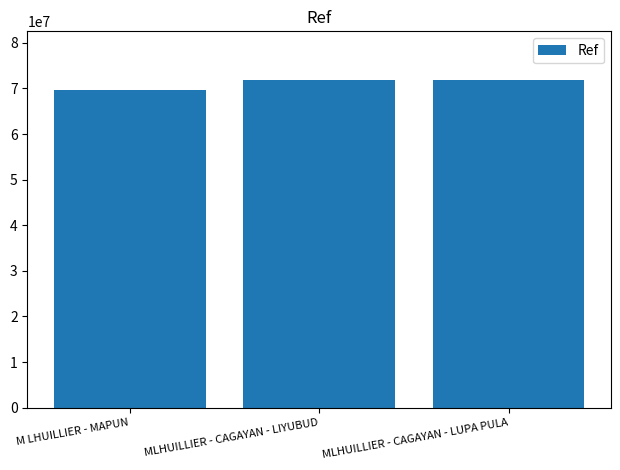

Are the bars horizontal?

No